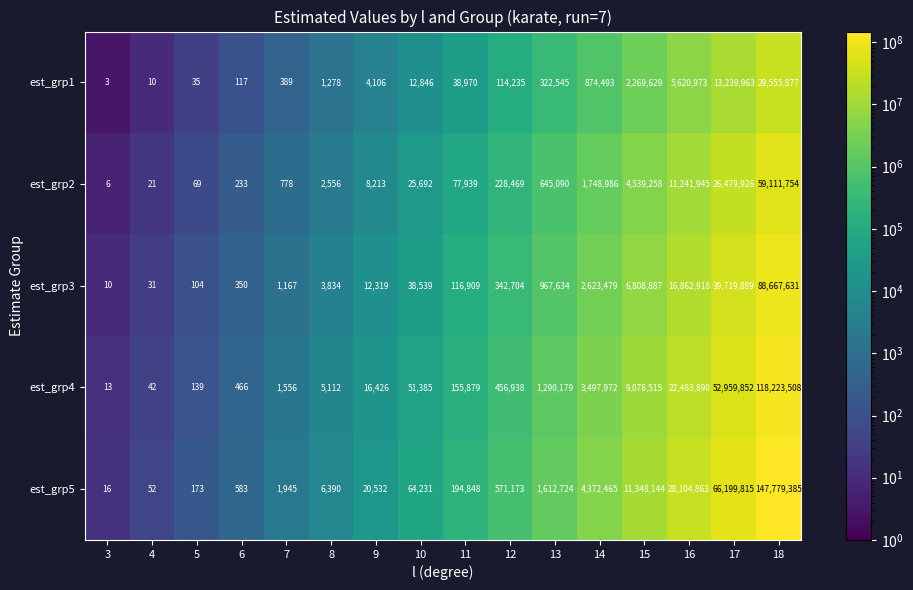

At which label is est_grp2 closest to 29555880?

17